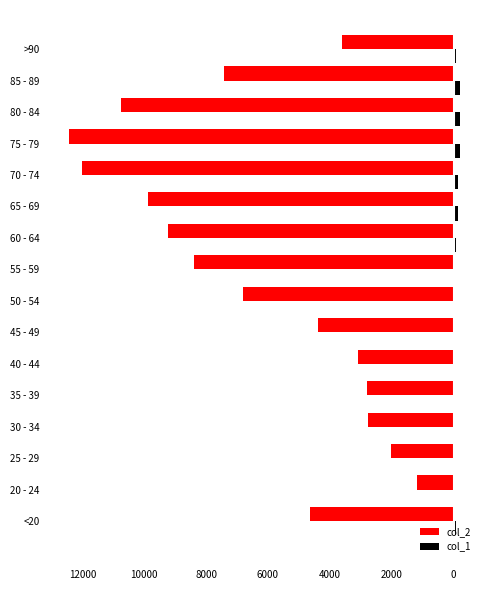

What are all the series names shown in the legend?

col_2, col_1